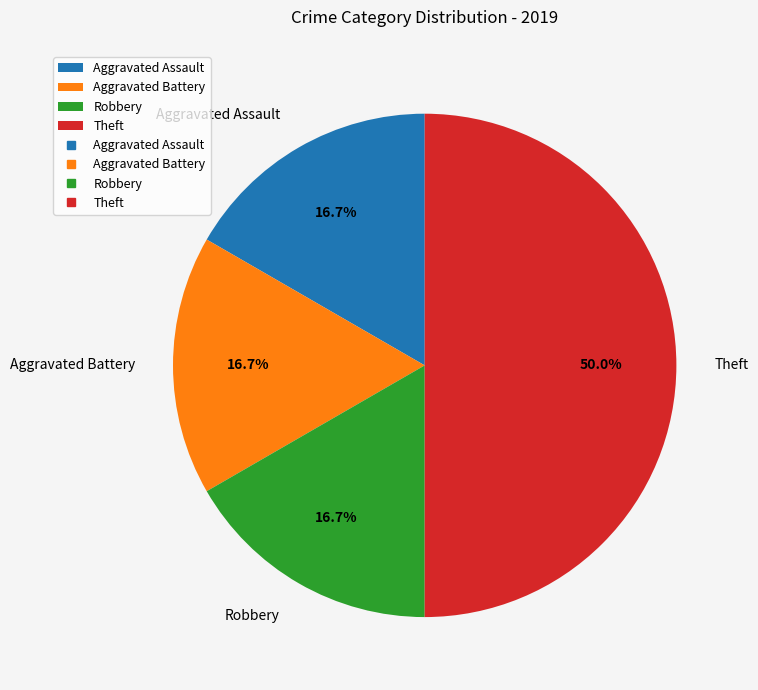

To the nearest percent, what percentage of the pie is Aggravated Assault?

17%